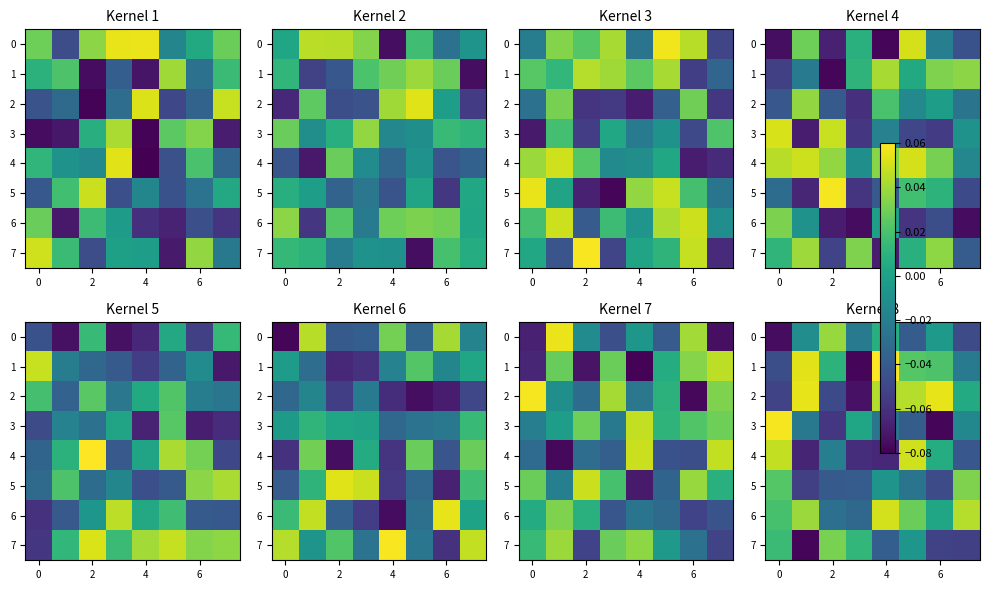

At which label is 4 closest to 0?

6